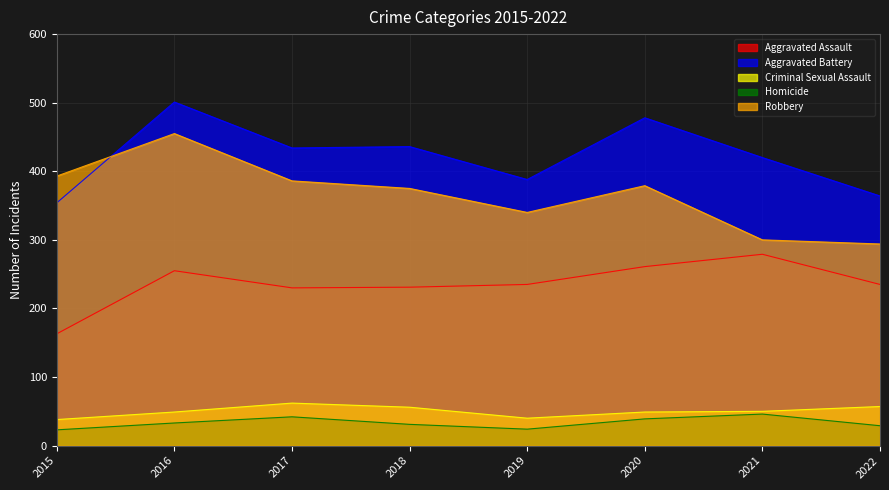

Which series has the widest spread of values?

Robbery